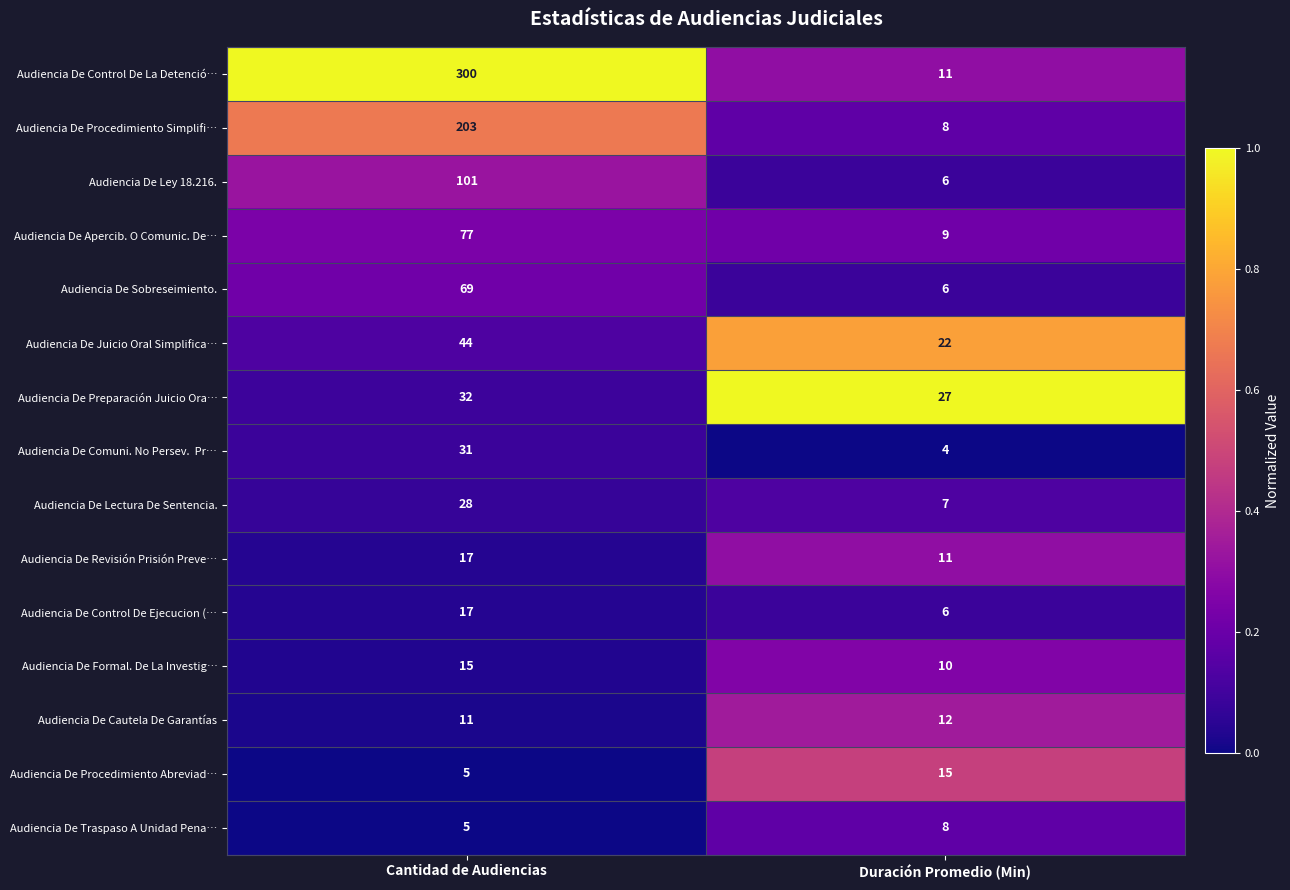

What is the sum of all Audiencia De Control De Ejecucion (… values?

23